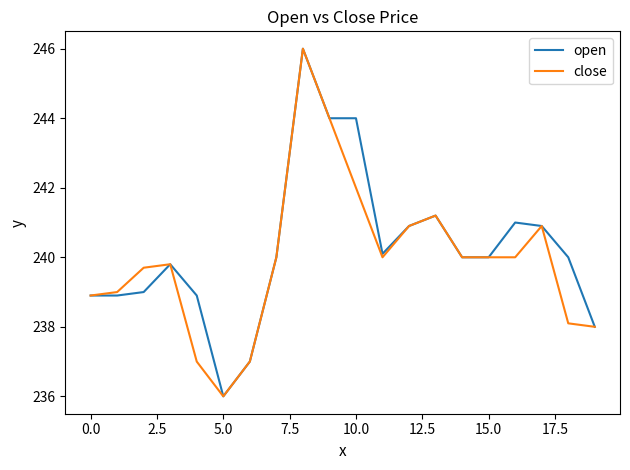

What is the highest value of the close series?

246.0